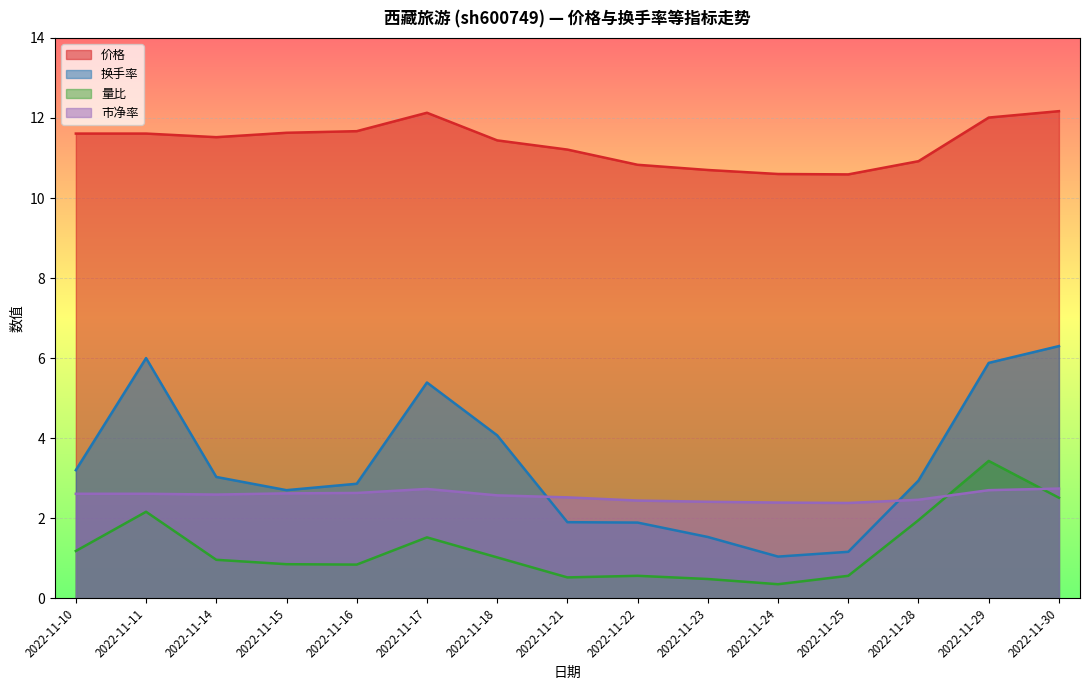

True or false: 换手率 has a value of 5.4 at 2022-11-17.

True